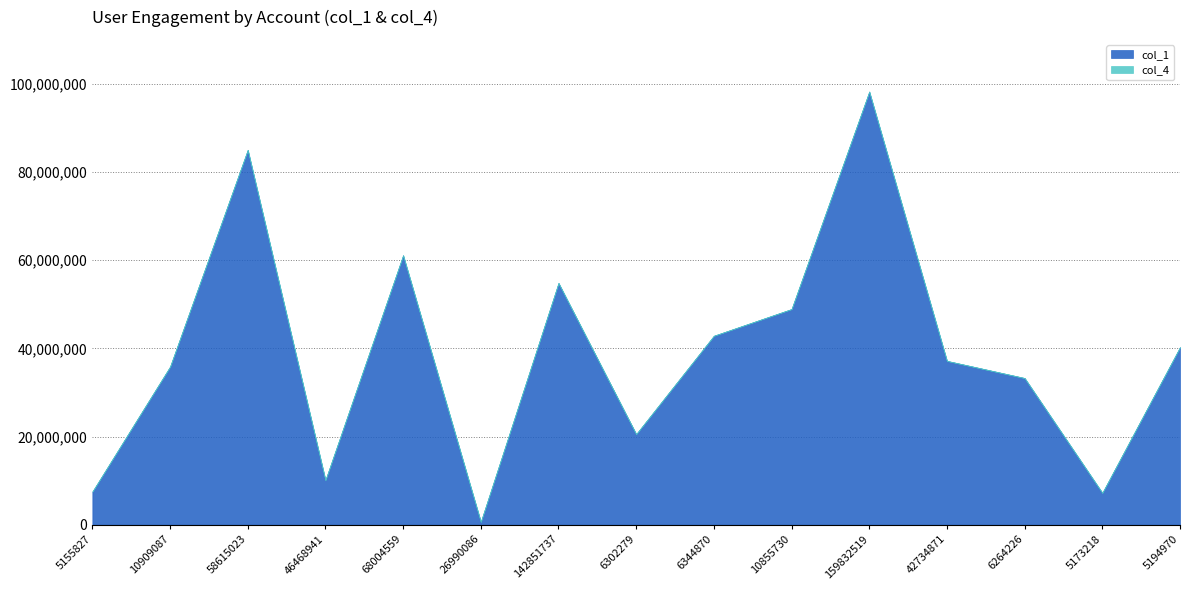

Reading right to left, list all the values displayed in this chart.

col_1: 40277285	7224308	33267830	37162827	98270609	48919343	42861371	20545188	54842076	644526	61131120	10114355	85045332	35843378	7486146
col_4: 1934	2062	2179	3080	3603	4060	4226	5138	6649	7303	7445	11743	12911	25698	30121